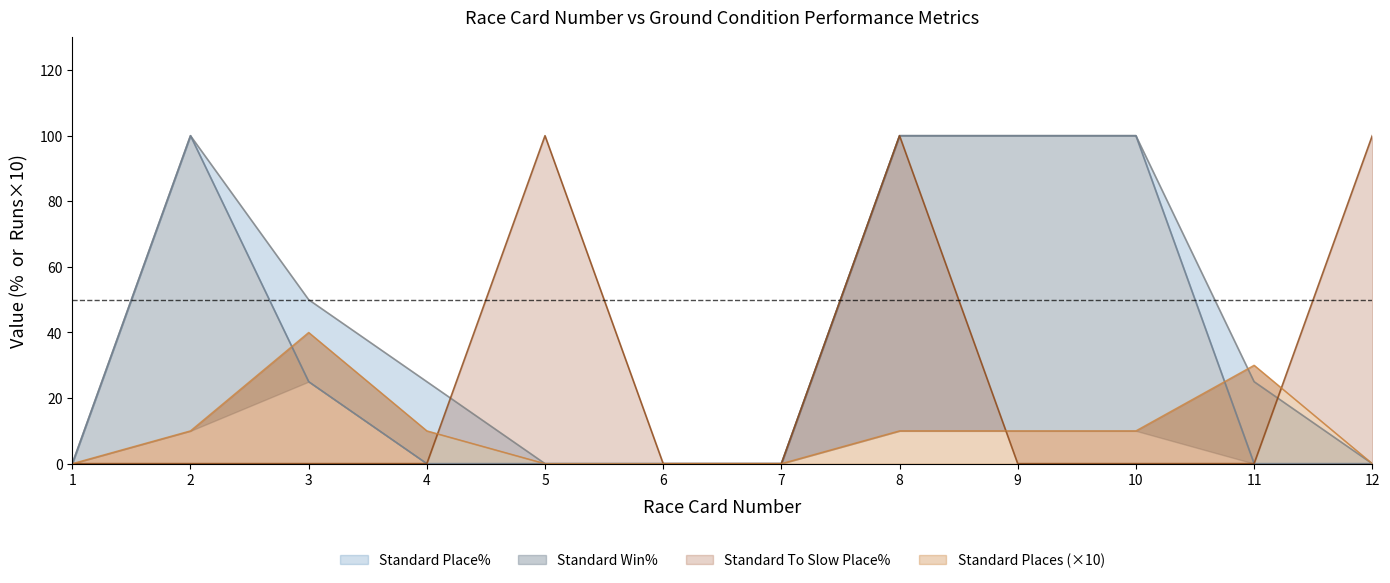

Reading left to right, what are all the values shown in this chart?

Standard Place%: 1=0	2=100	3=50	4=25	5=0	6=0	7=0	8=100	9=100	10=100	11=25	12=0
Standard Win%: 1=0	2=100	3=25	4=0	5=0	6=0	7=0	8=100	9=100	10=100	11=0	12=0
Standard To Slow Place%: 1=0	2=0	3=0	4=0	5=100	6=0	7=0	8=100	9=0	10=0	11=0	12=100
Standard Places: 1=0	2=10	3=40	4=10	5=0	6=0	7=0	8=10	9=10	10=10	11=30	12=0